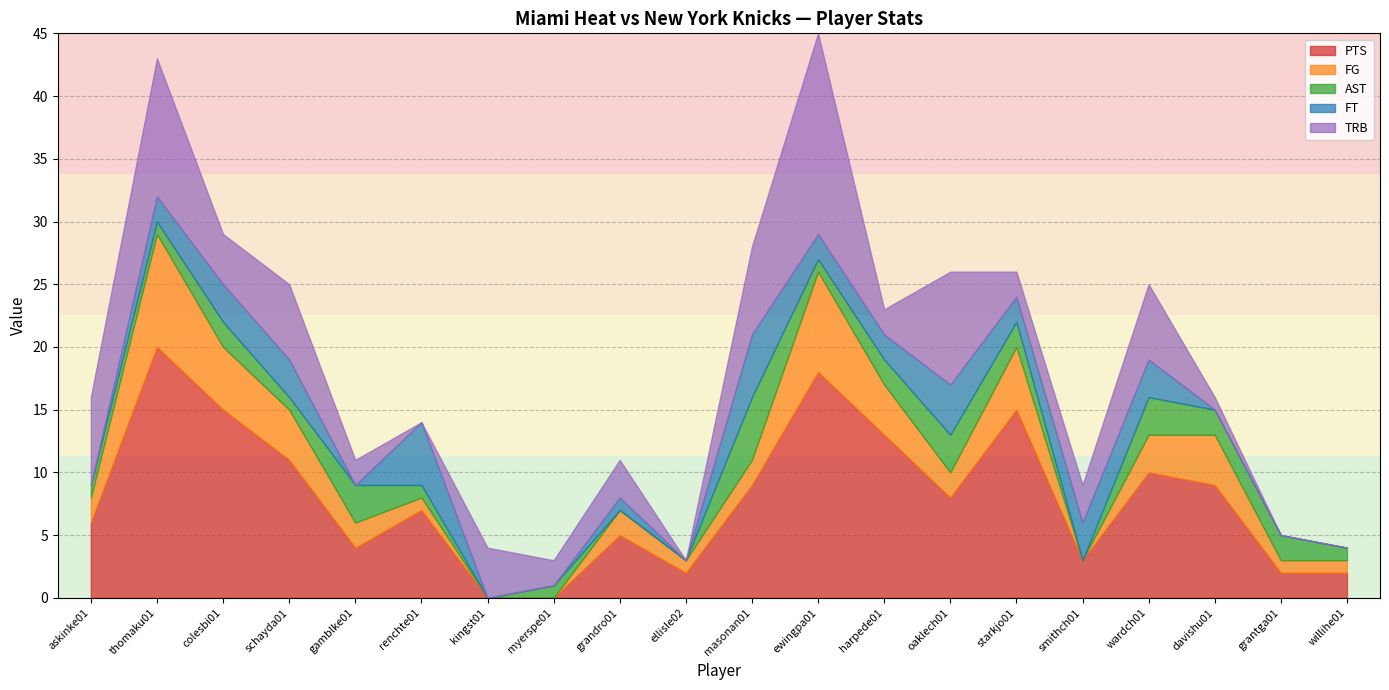

How many intersections are there between AST and PTS?

1